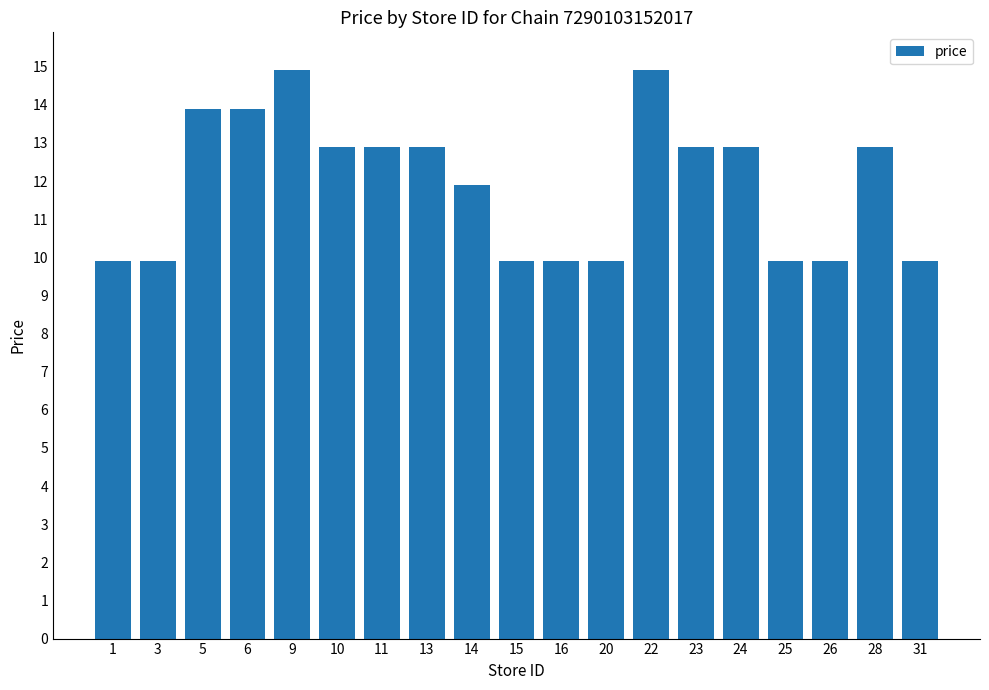

What is the ratio of the value at 13 to the value at 28?

1.0